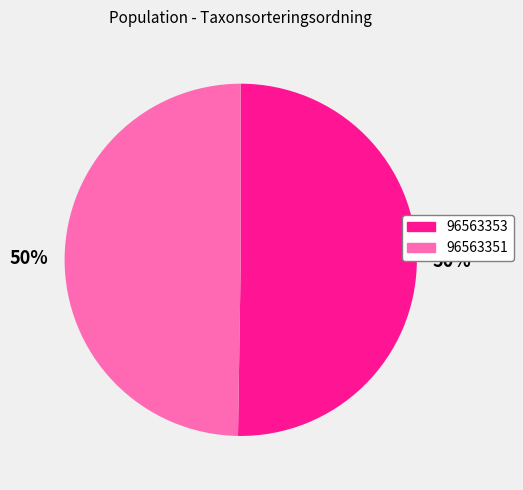

What is the ratio of the value at 96563353 to the value at 96563351?

1.0